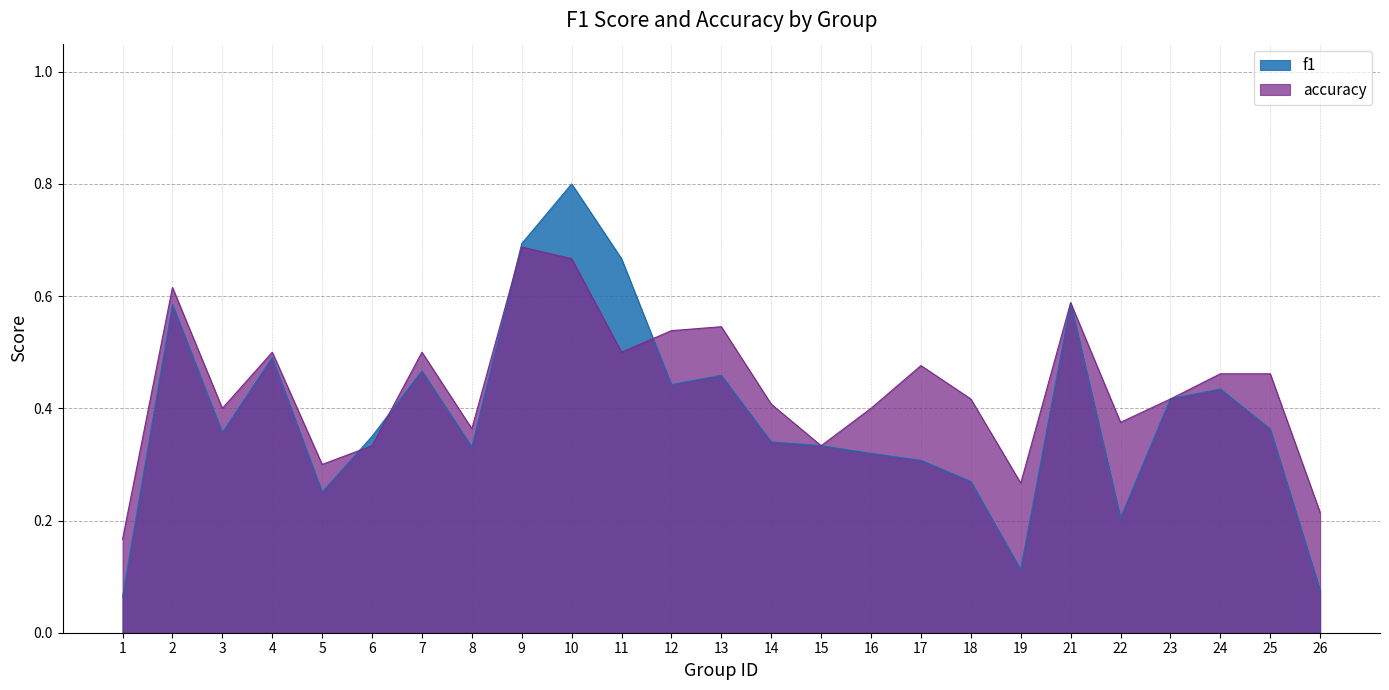

Rank the series by their maximum value, from highest to lowest.

f1, accuracy